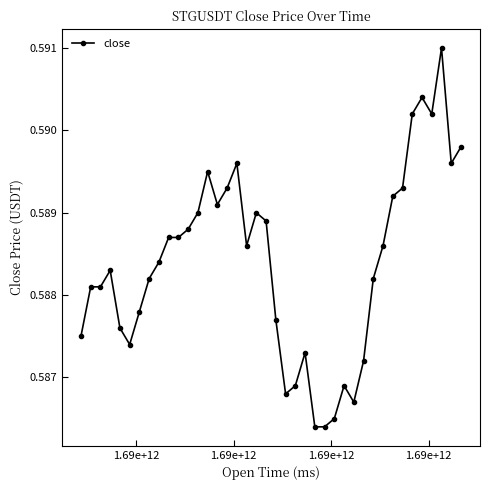

What is the sum of all values?

23.5